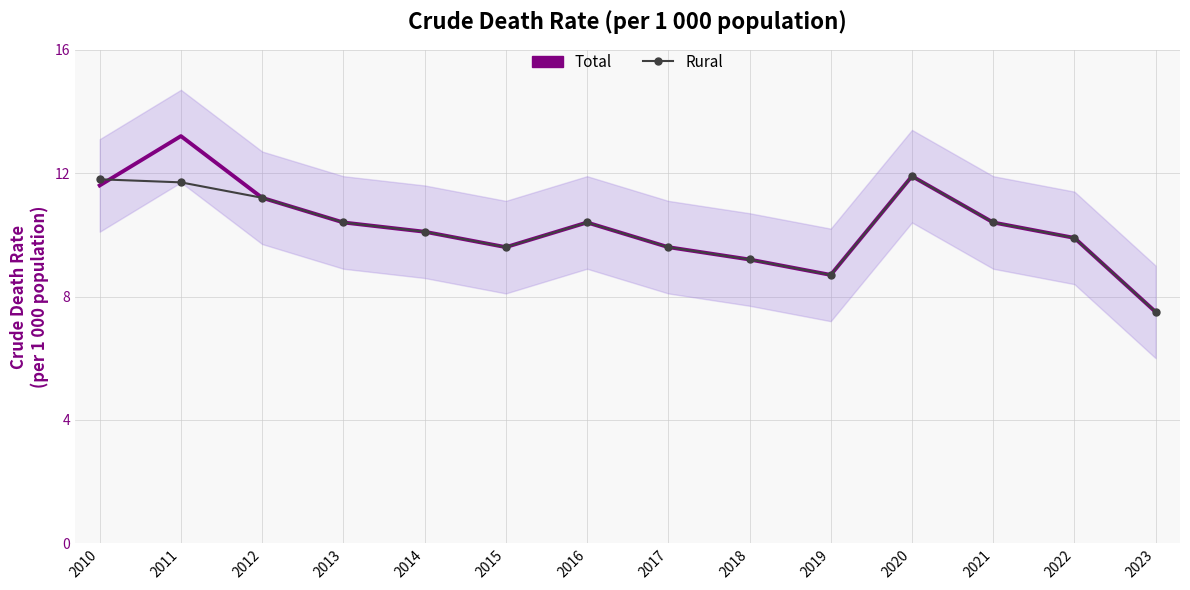

Rank the series at 2019 from highest to lowest value.

Total, Rural